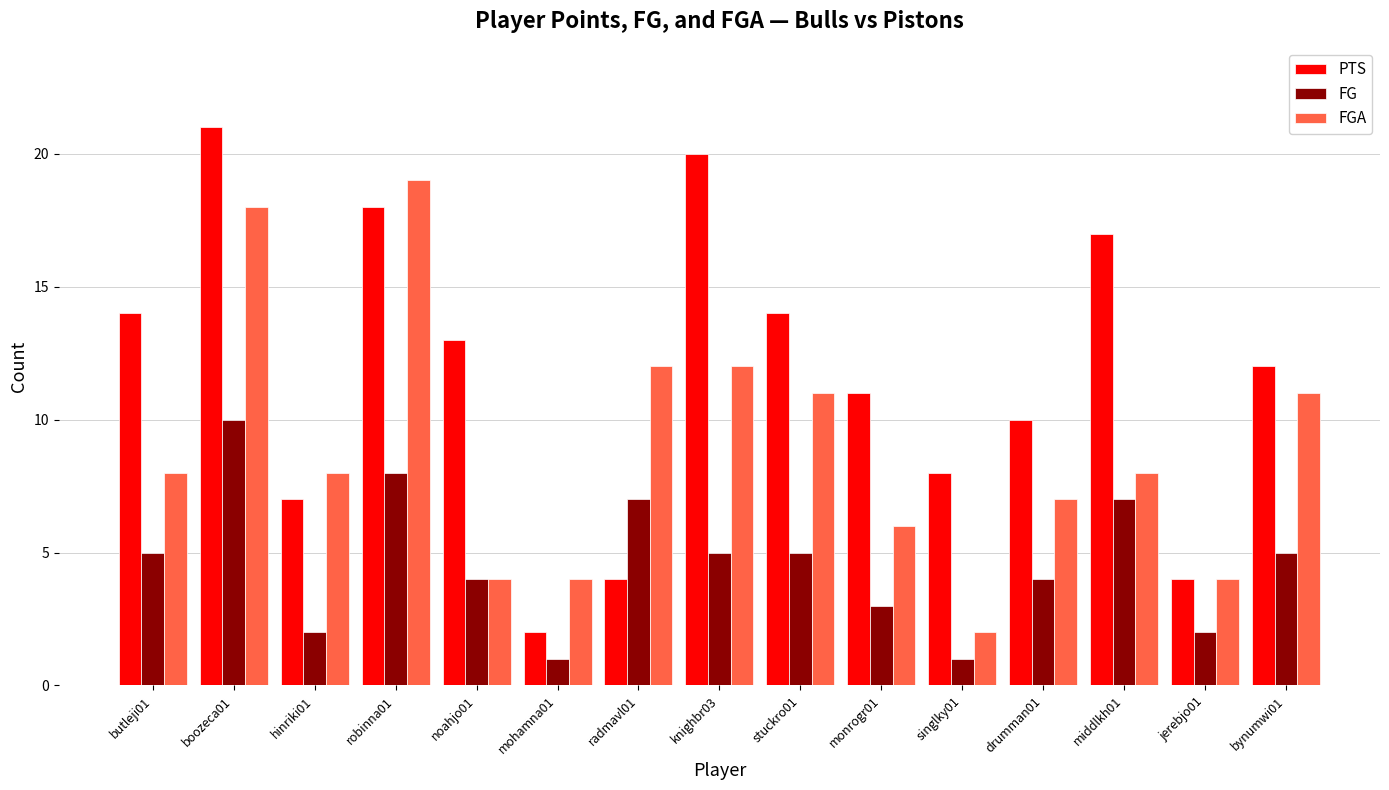

What is the total value across all series at middlkh01?

32